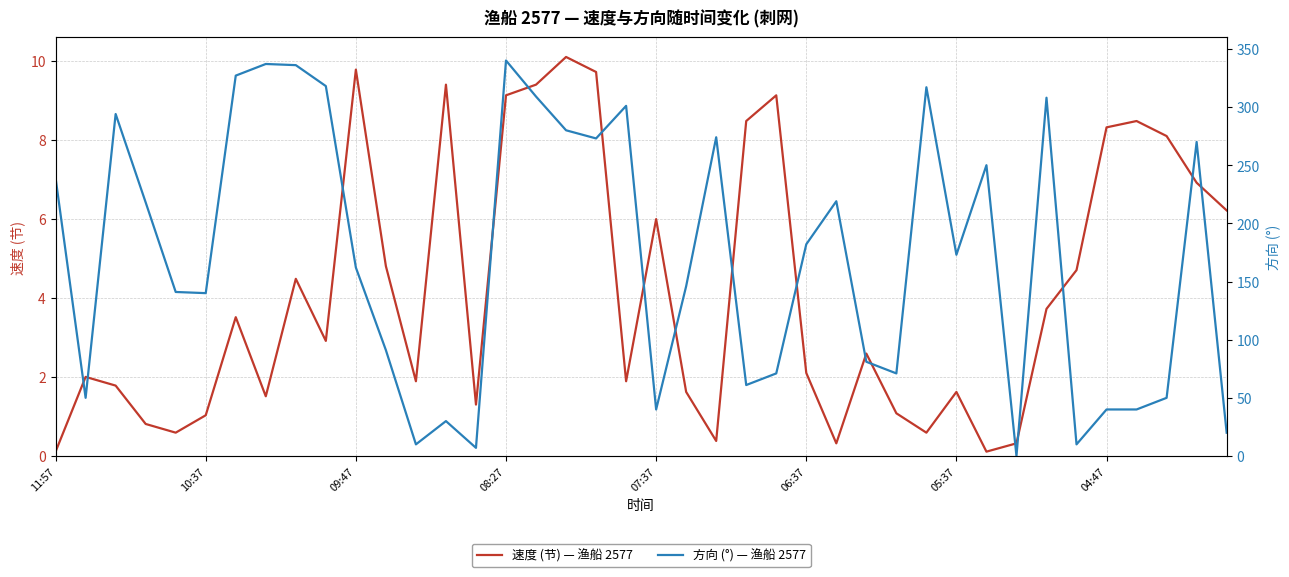

The value of 速度 (节) — 渔船 2577 at 06:37 is 0.7. True or false?

False